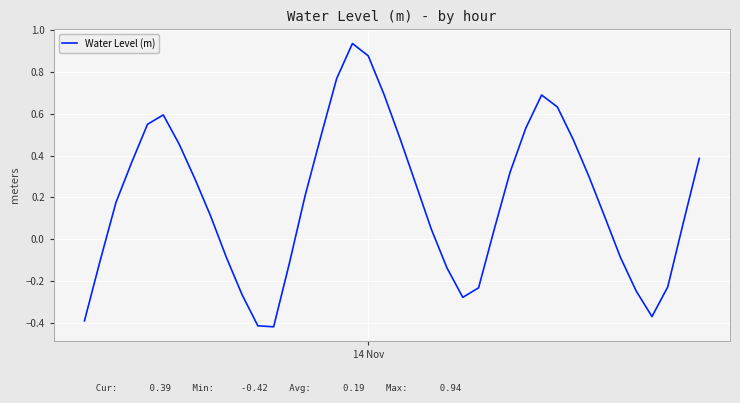

What is the difference between the maximum and minimum values?

1.4